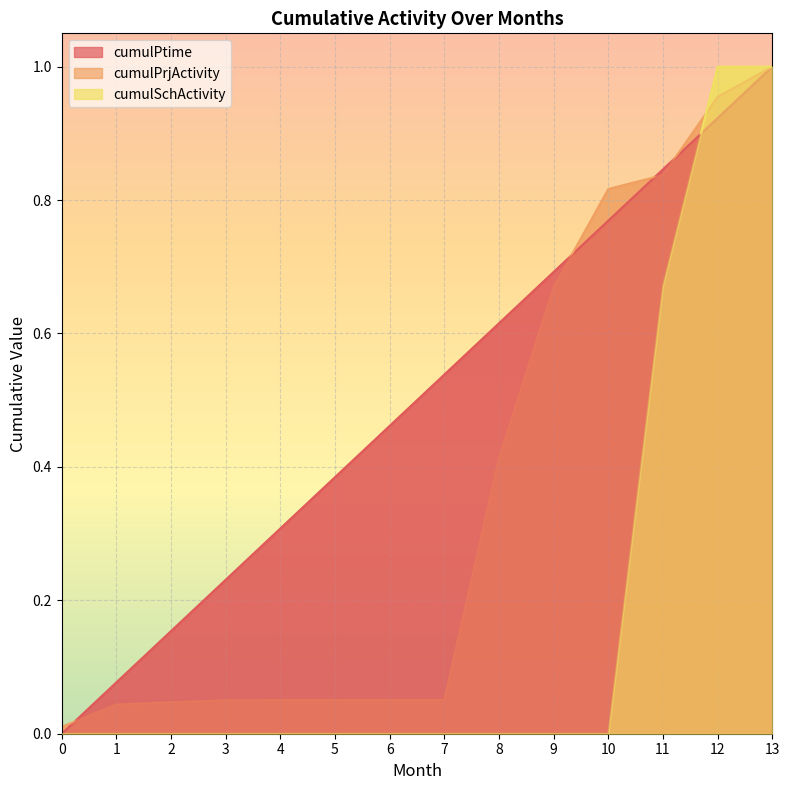

Is it true that cumulPrjActivity equals 0.7 at 9?

True